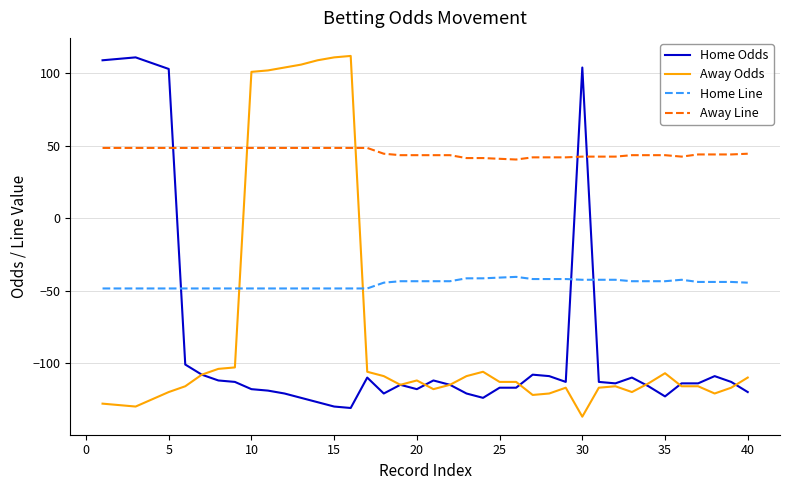

Which series has the largest total across all categories?

Away Line